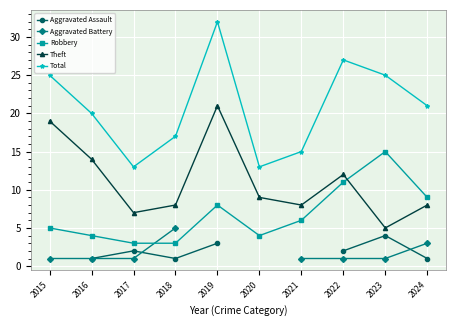

Which series has the largest total across all categories?

Total